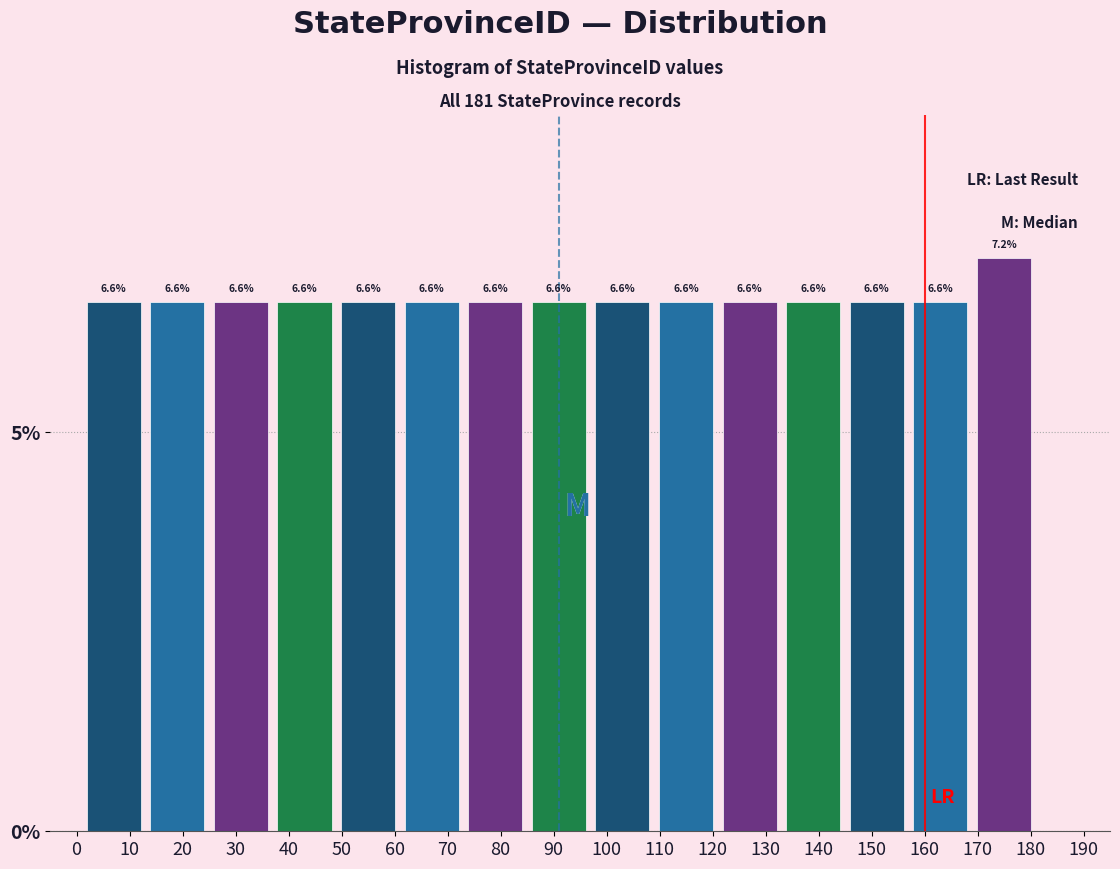

Reading left to right, list every bar in this chart as the range it spans on the x-axis followed by its height.

1 to 13: 6.6
13 to 25: 6.6
25 to 37: 6.6
37 to 49: 6.6
49 to 61: 6.6
61 to 73: 6.6
73 to 85: 6.6
85 to 97: 6.6
97 to 109: 6.6
109 to 121: 6.6
121 to 133: 6.6
133 to 145: 6.6
145 to 157: 6.6
157 to 169: 6.6
169 to 181: 7.2